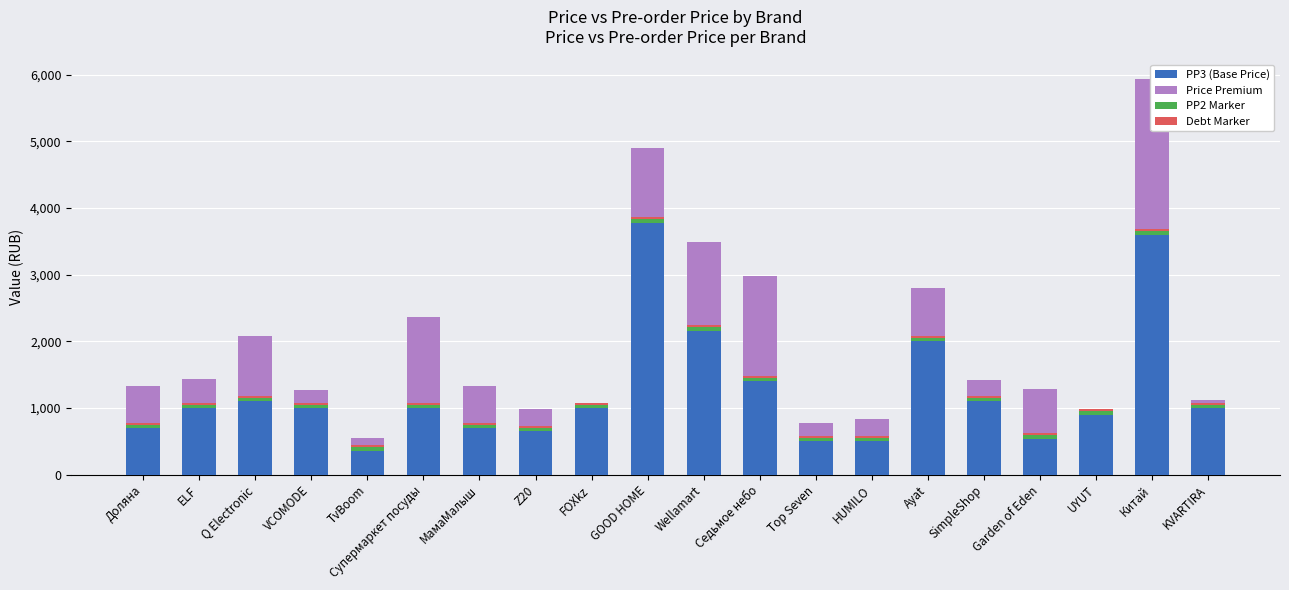

Is it true that PP2 Marker equals 50 at МамаМалыш?

True